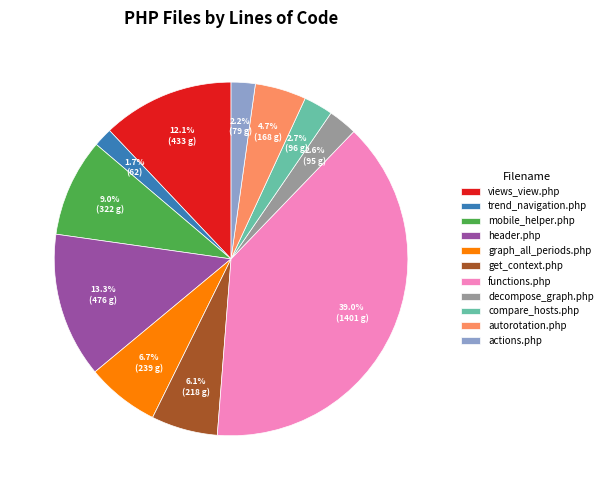

Count the number of slices in the pie.

11